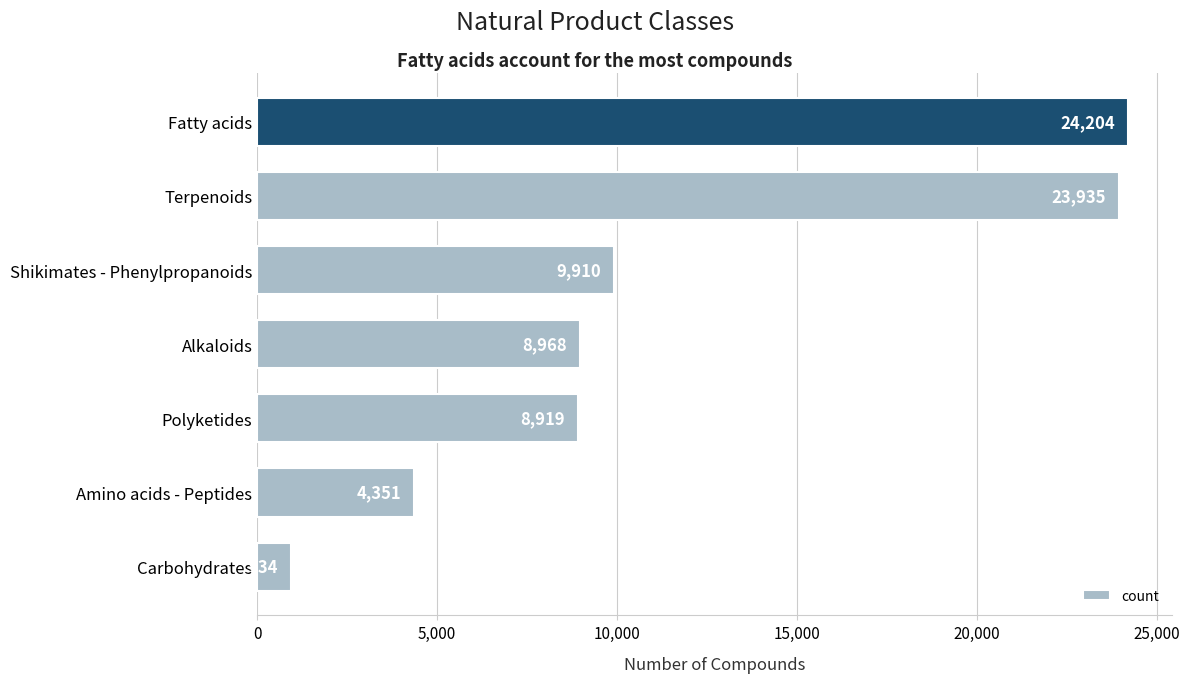

What is the difference between the maximum and minimum values?

23270